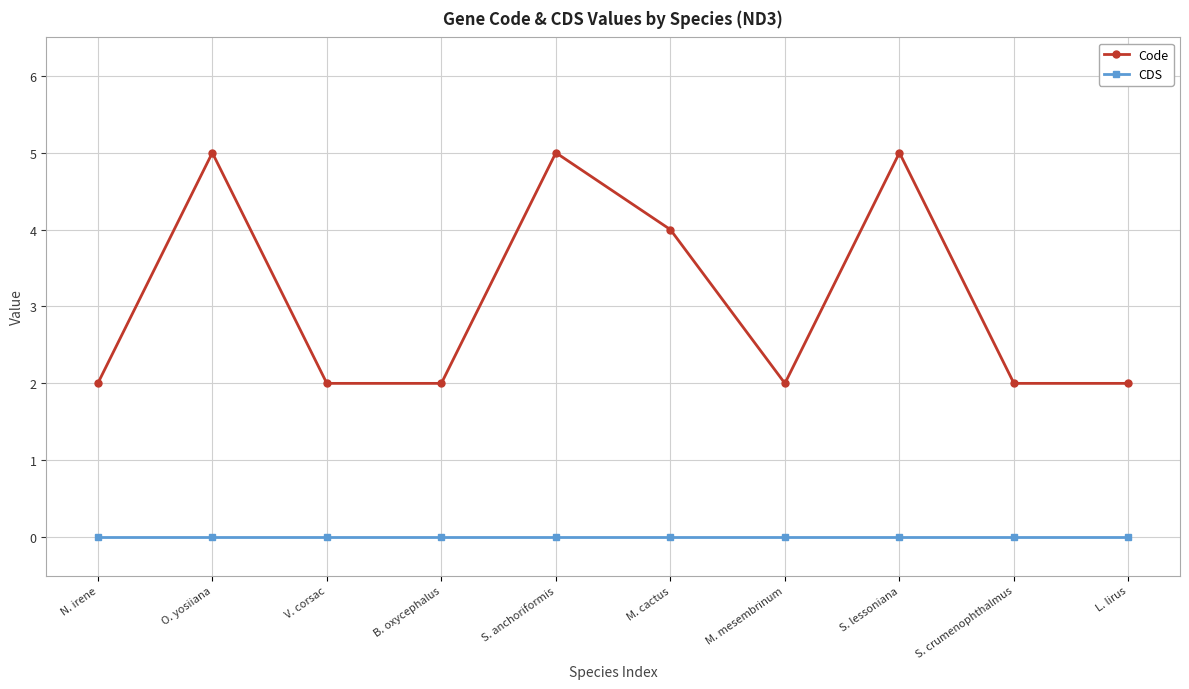

List the series in order of their overall mean, highest first.

Code, CDS